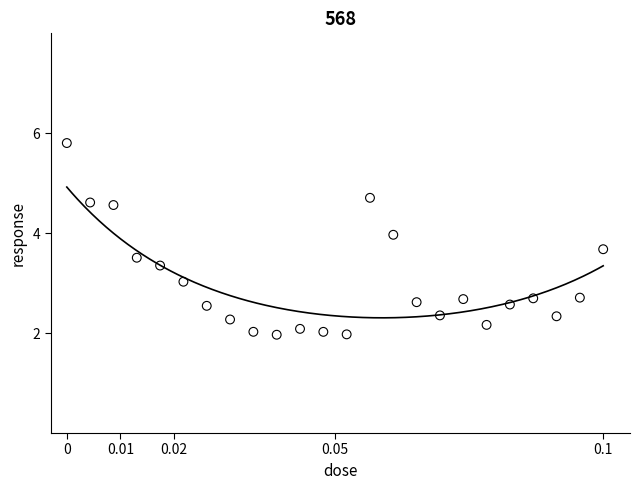

What is the range of Y values (max minus min)?

3.8